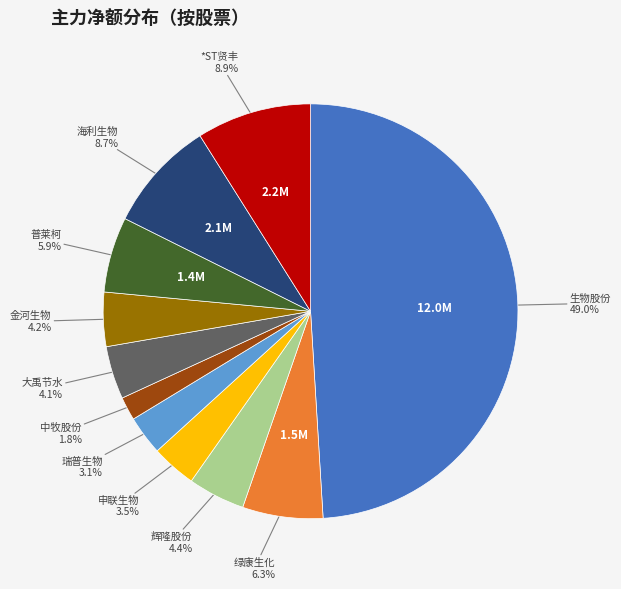

The 申联生物 slice represents 15% of the pie. True or false?

False